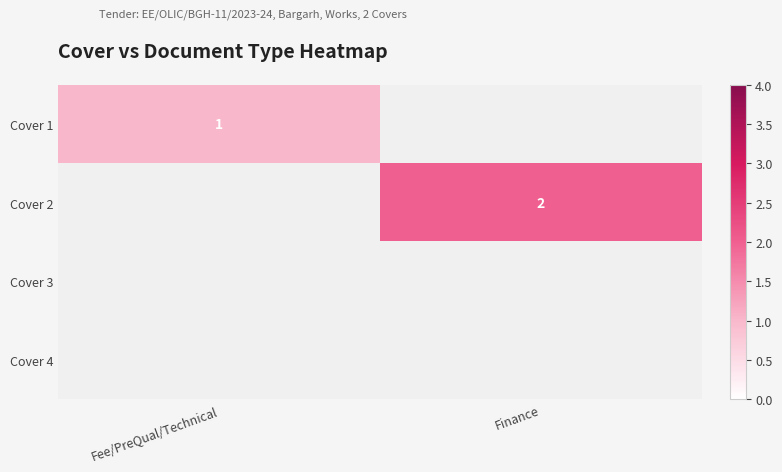

Is it true that Cover 1 equals 1 at Fee/PreQual/Technical?

True